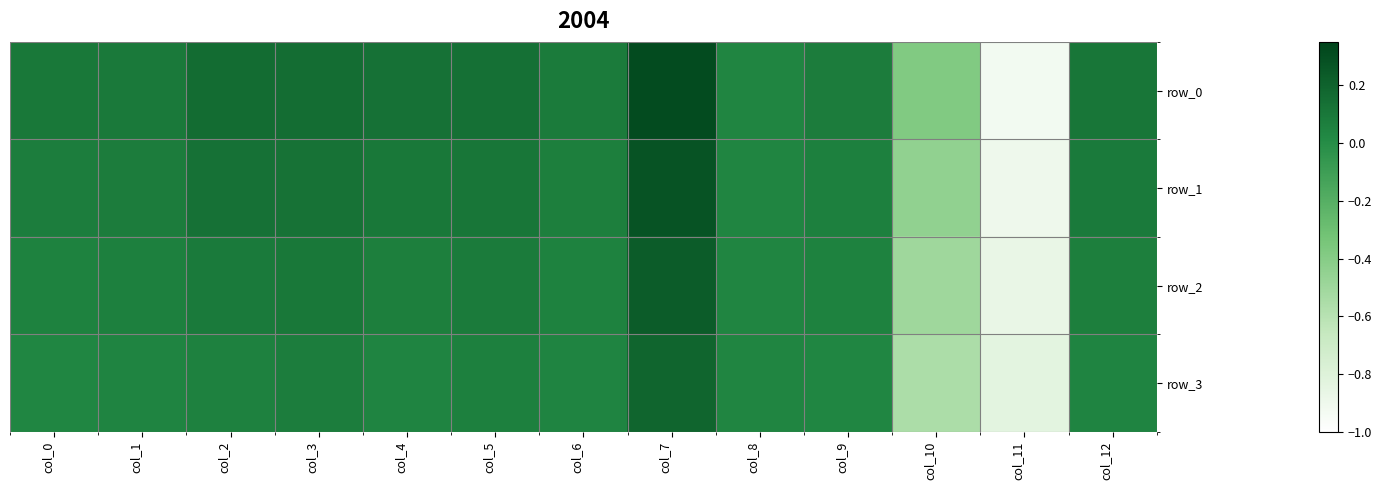

Which category has the lowest value in the row_0 series?

col_11